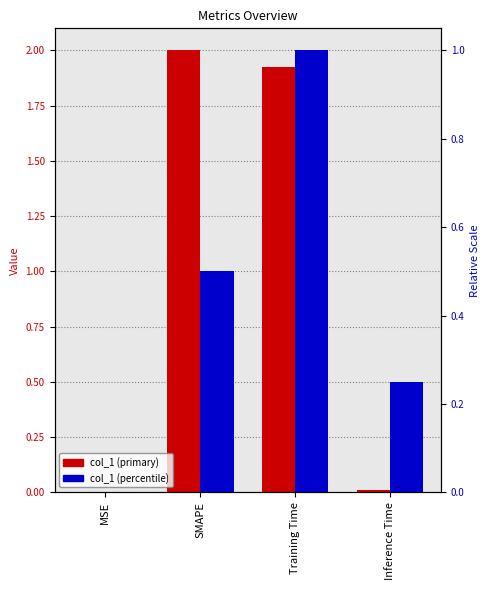

At which category is the sum across all series the highest?

Training Time